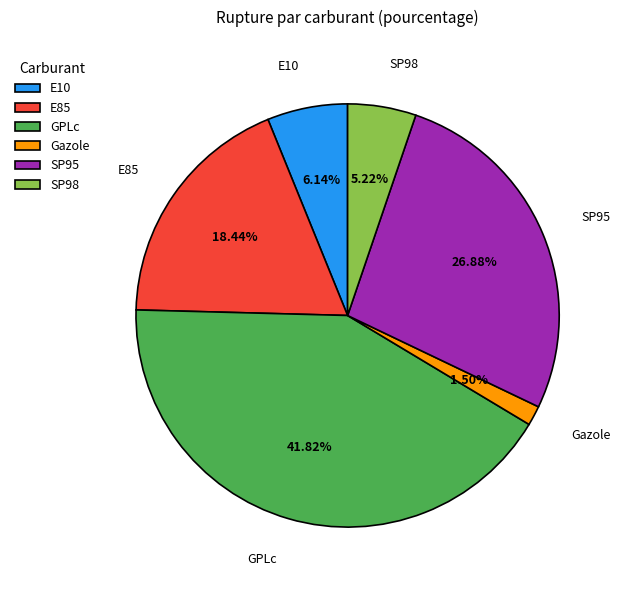

How many slices are in this pie chart?

6